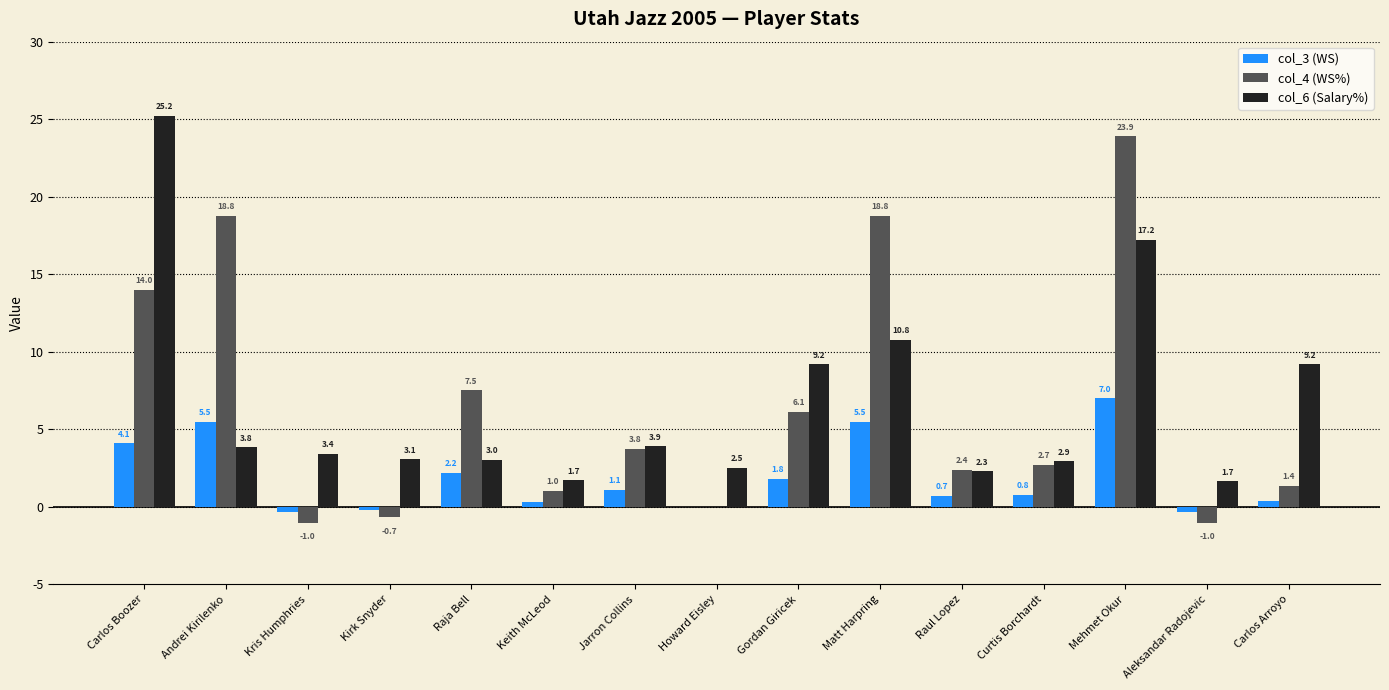

The col_3 (WS) series shows 7.0 at Mehmet Okur. True or false?

True